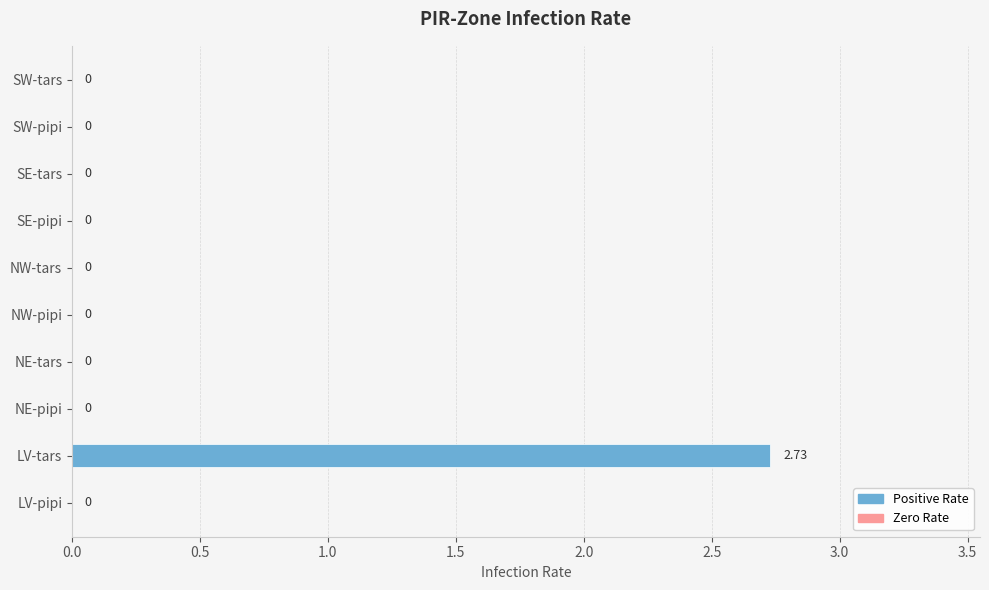

Which label corresponds to the largest value in the chart?

LV-tars